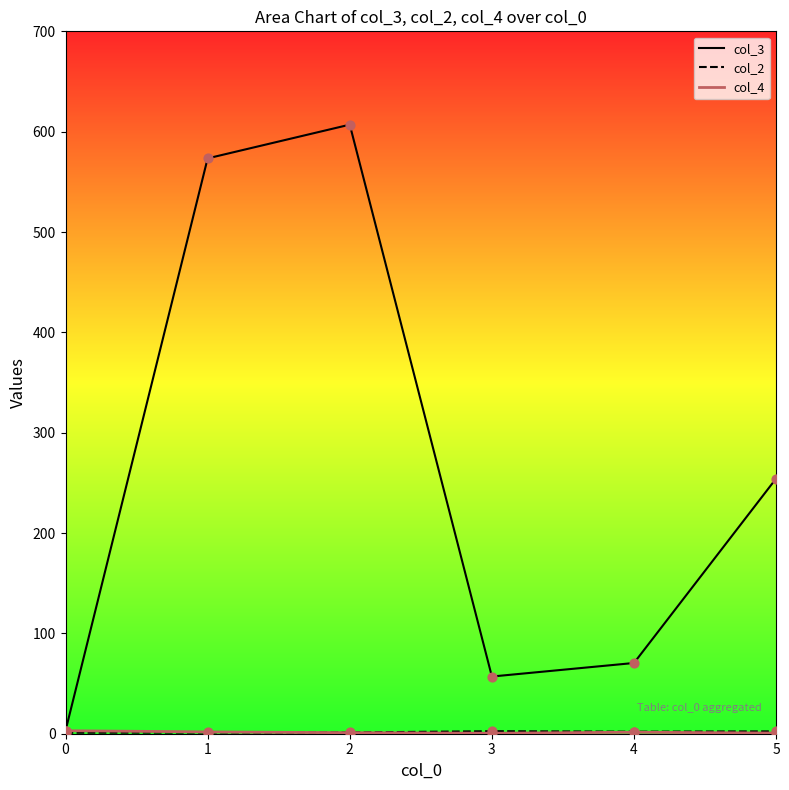

Is the value of col_2 at 5 greater than the value of col_4 at 4?

Yes